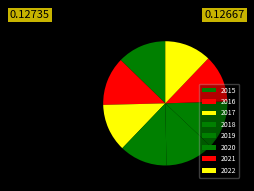

To the nearest percent, what percentage of the pie is 2022?

12%